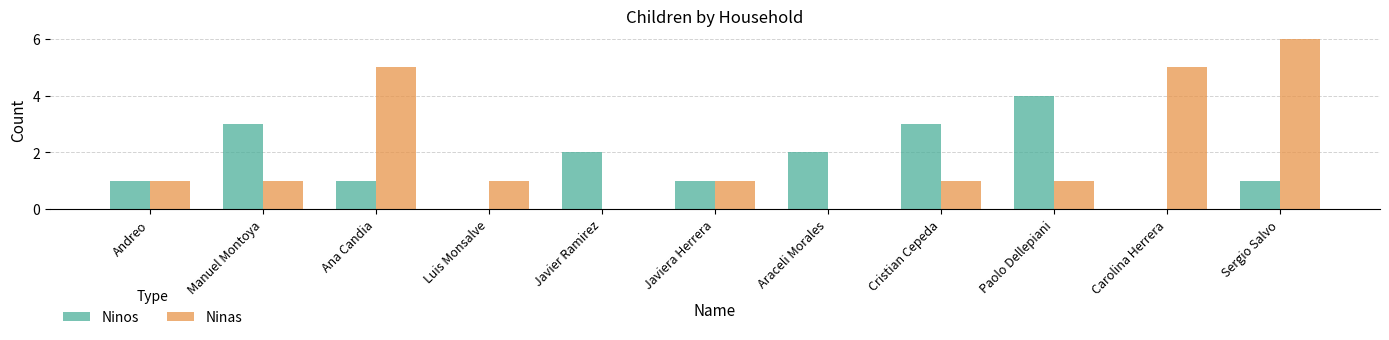

Which label corresponds to the largest value in the chart?

Sergio Salvo